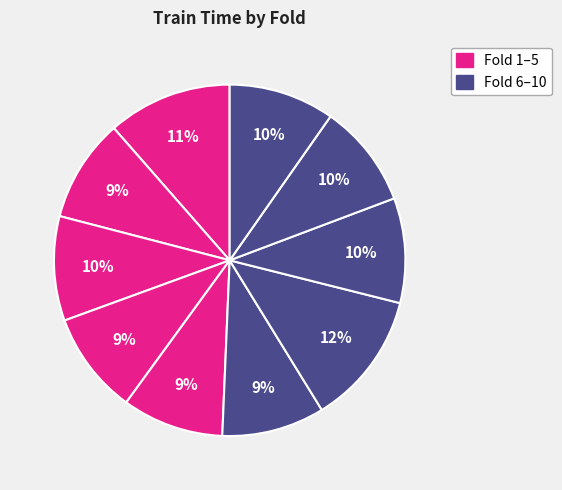

Which category has the biggest portion of the pie?

Fold 7